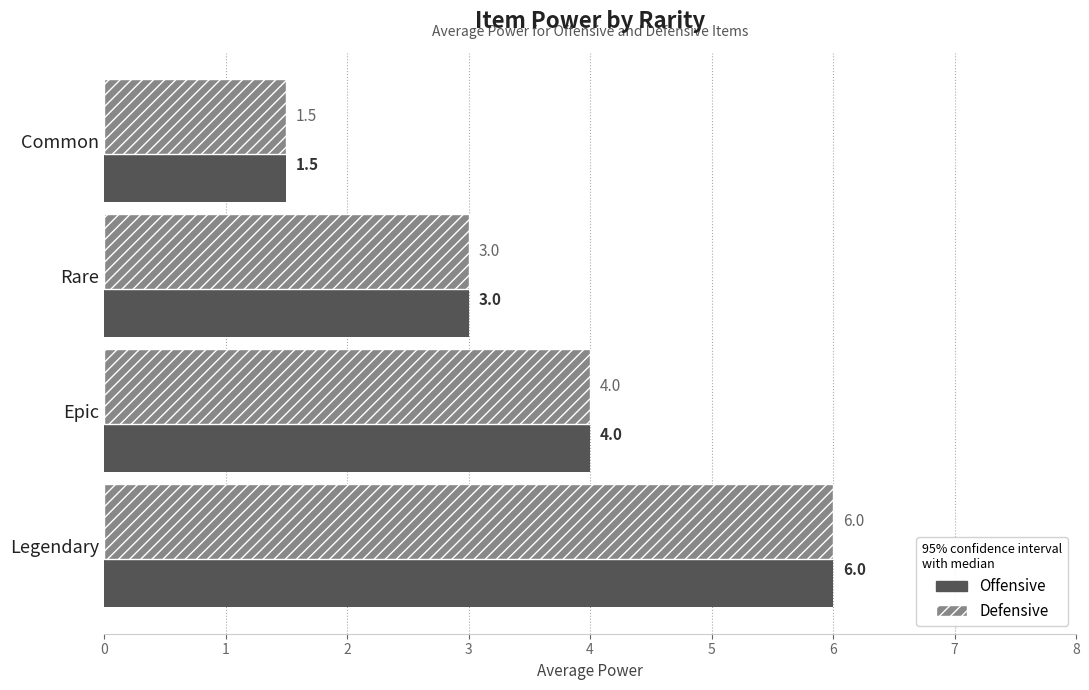

The Defensive series shows 4.2 at Rare. True or false?

False